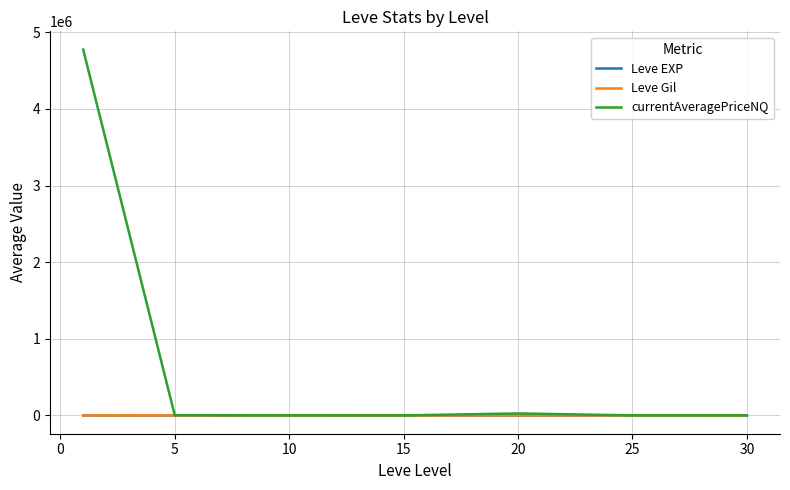

What is the maximum value for currentAveragePriceNQ?

4773089.5